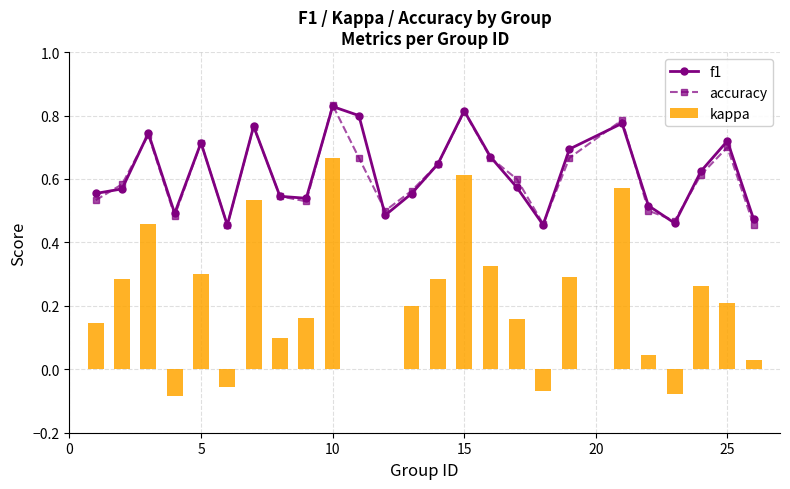

How many f1 values are between 0 and 1?

25